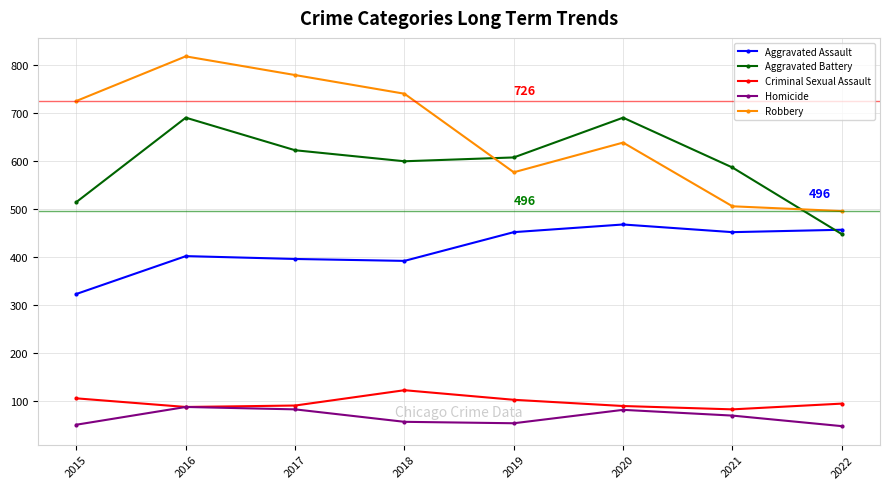

Which series has the largest total across all categories?

Robbery